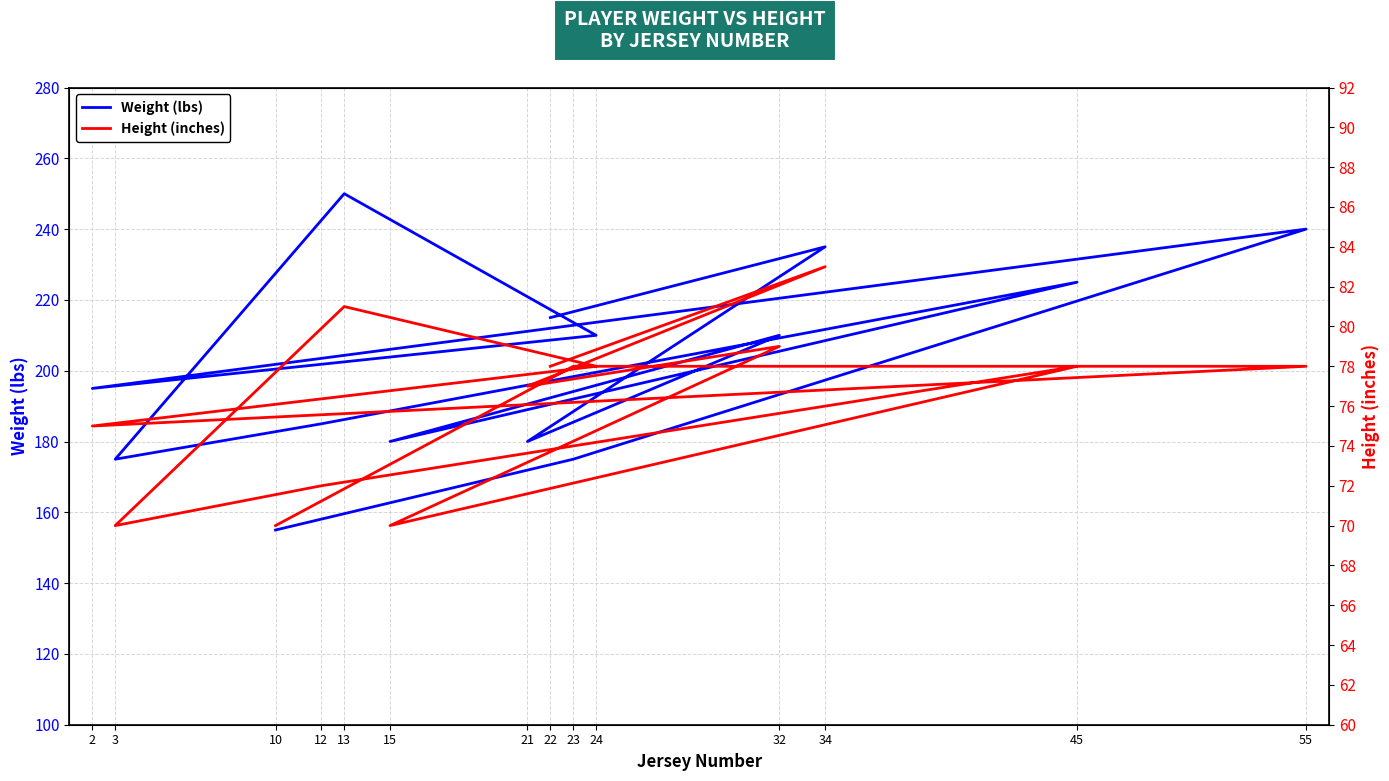

How many lines are shown in the chart?

2